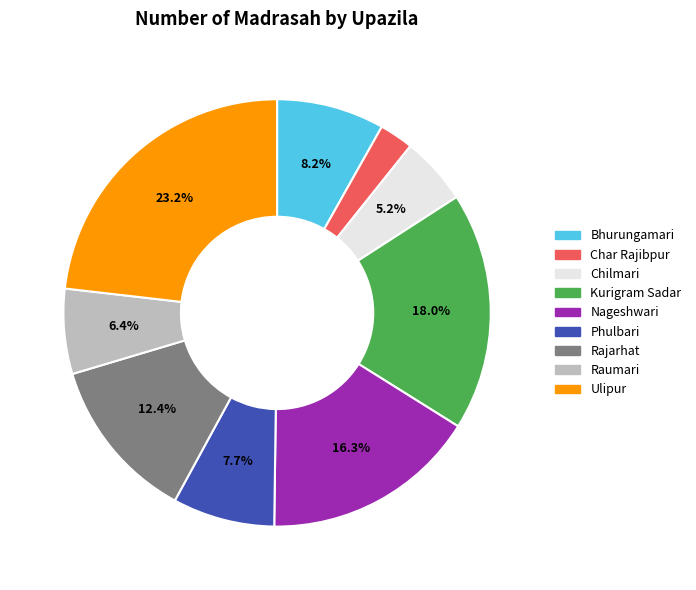

Is Kurigram Sadar the majority of the pie?

No